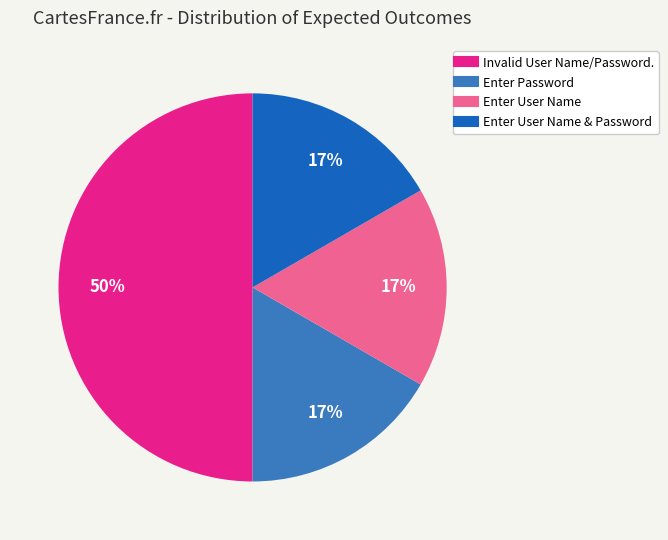

To the nearest percent, what is the difference between the largest and smallest slice percentages?

33%